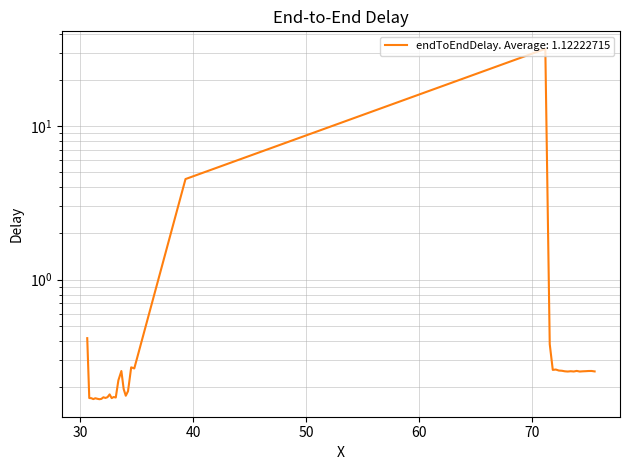

What is the greatest value displayed?

31.8